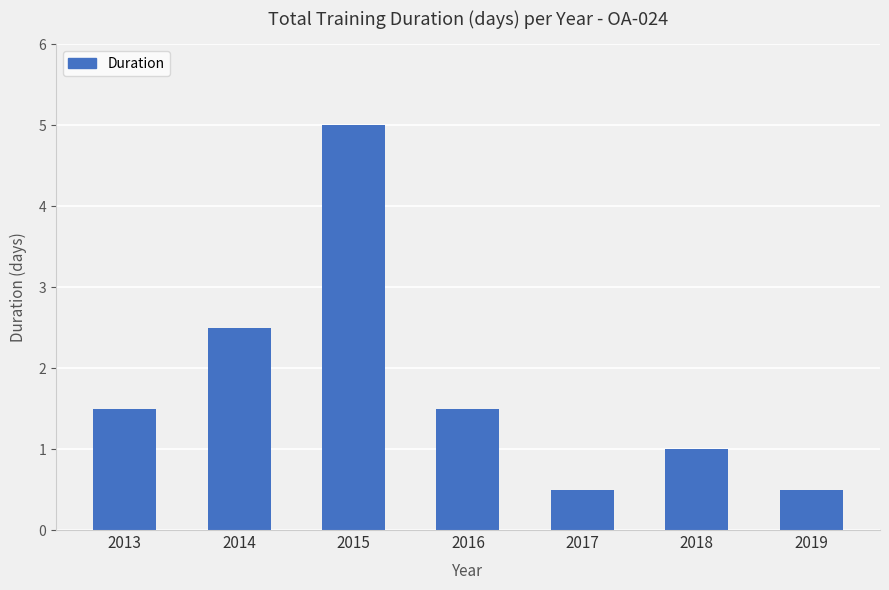

How many categories are shown in the chart?

7